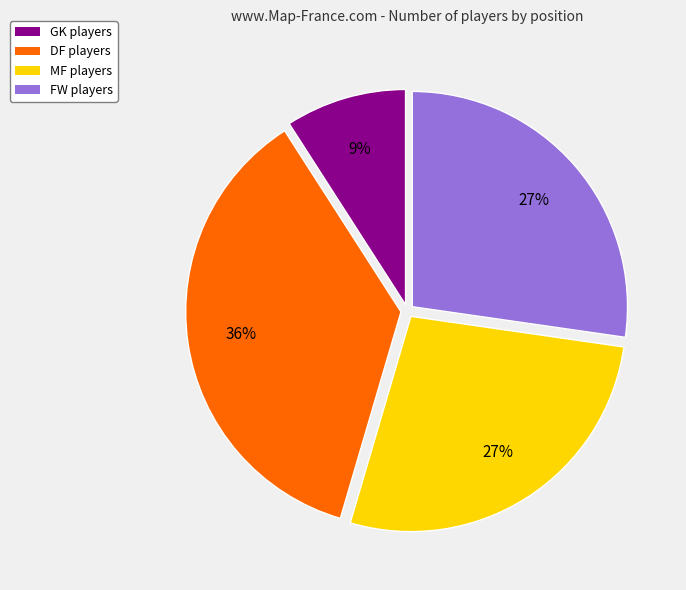

Does DF account for over 50% of the chart?

No